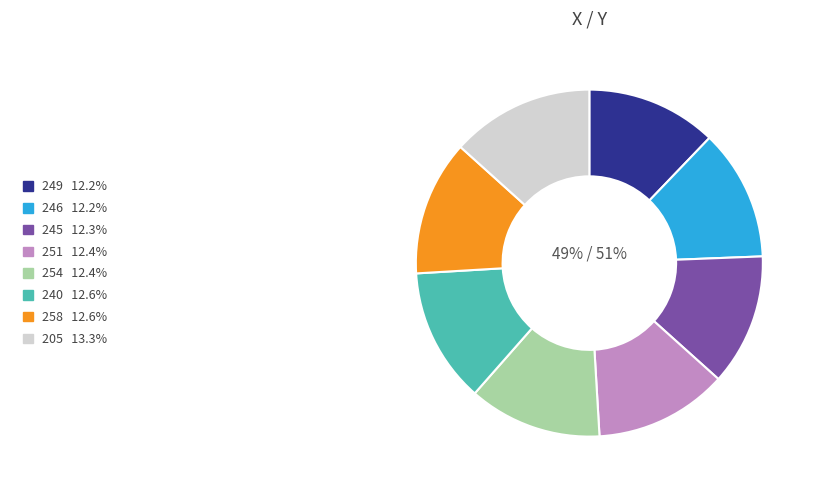

To the nearest percent, what is the combined percentage of 240 and 246?

25%